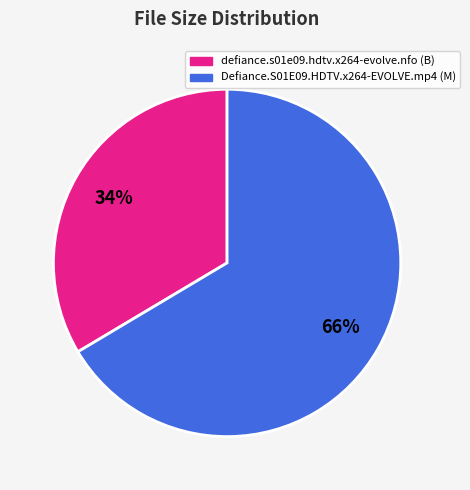

How many slices are in this pie chart?

2